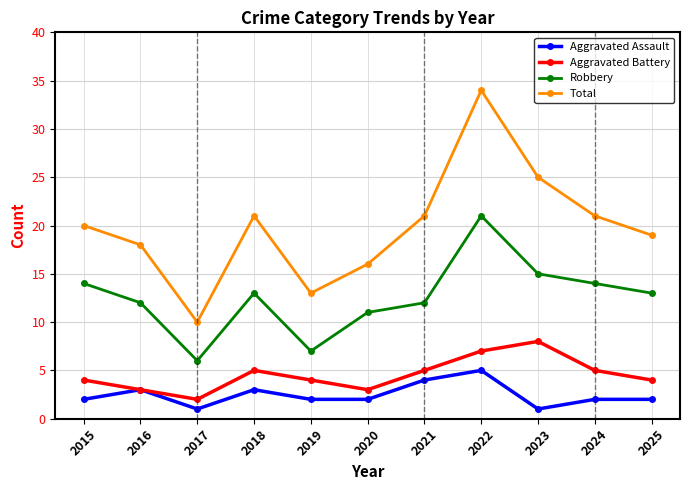

What is the sum of all Total values?

218